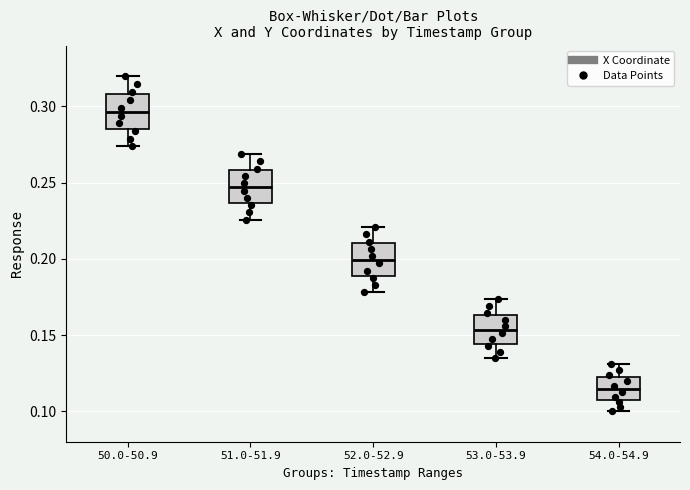

Which box's median line is the highest?

50.0-50.9